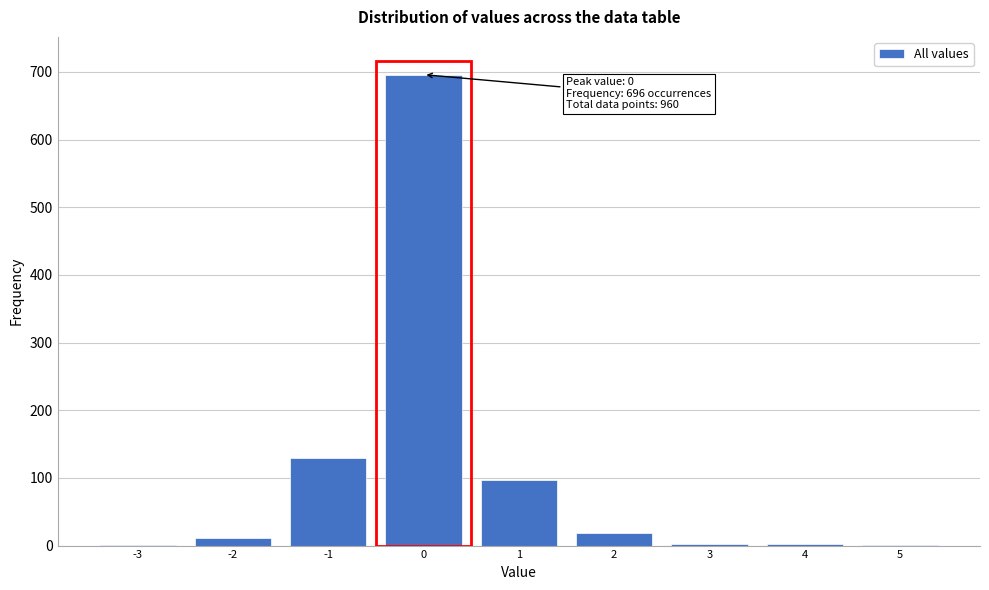

The chart shows a value of 358 at 0. True or false?

False